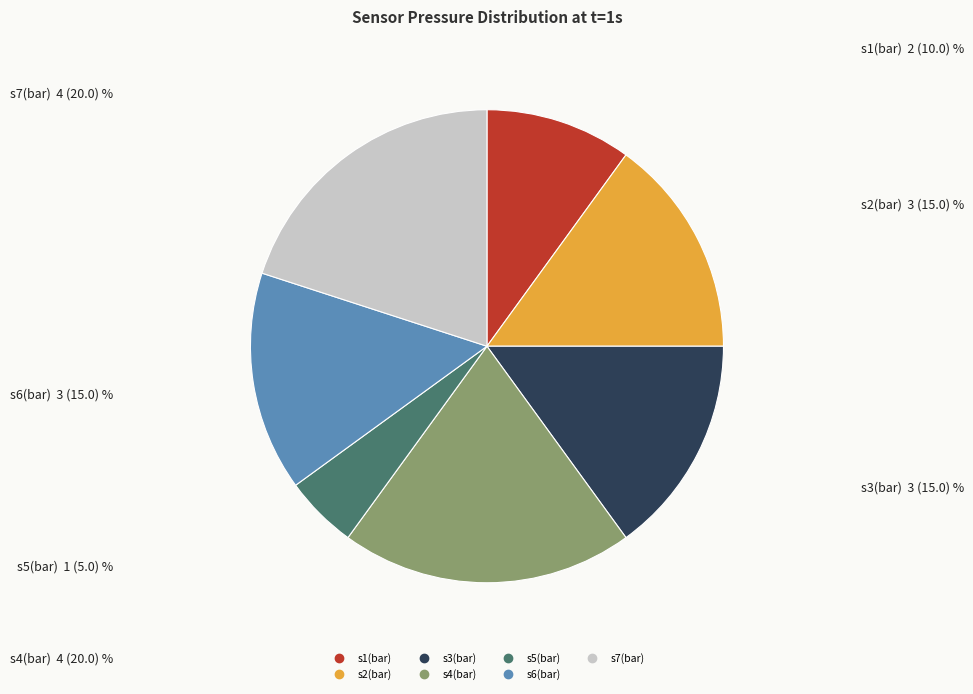

Is it true that s2(bar) is 15% of the pie?

True